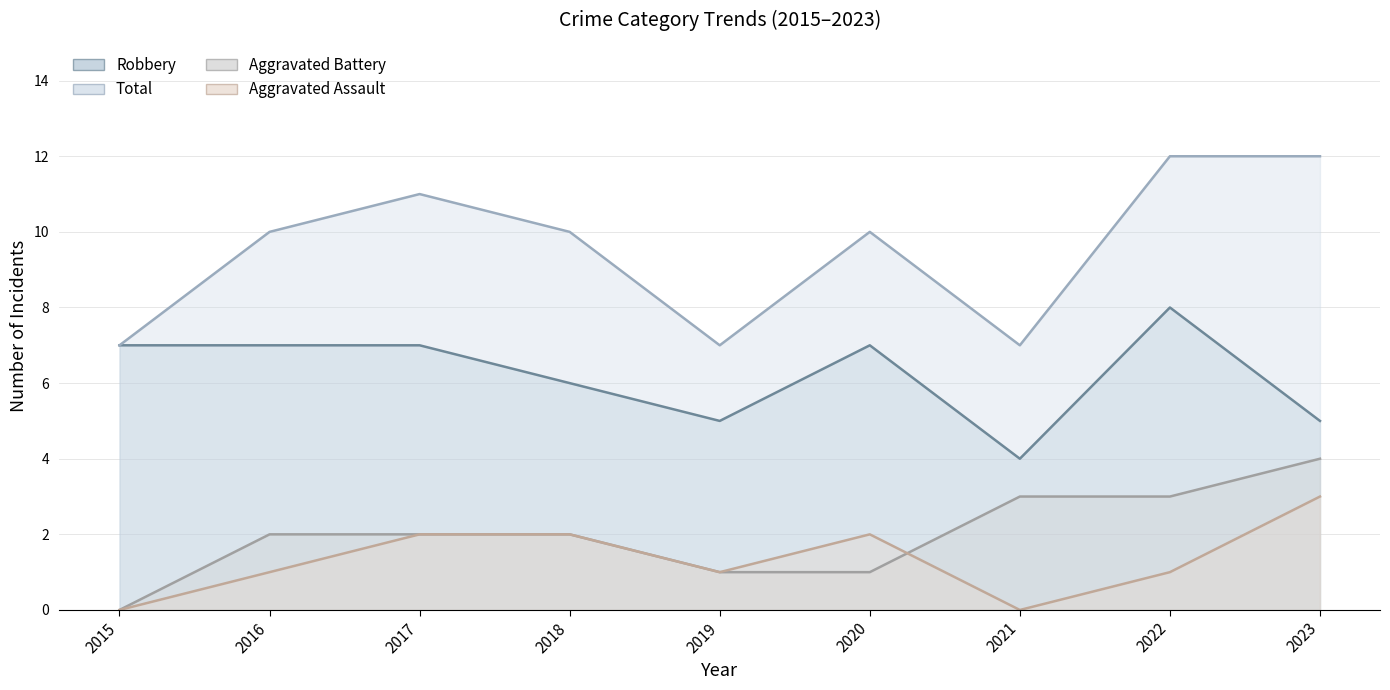

What are all the series names shown in the legend?

Aggravated Assault, Aggravated Battery, Robbery, Total